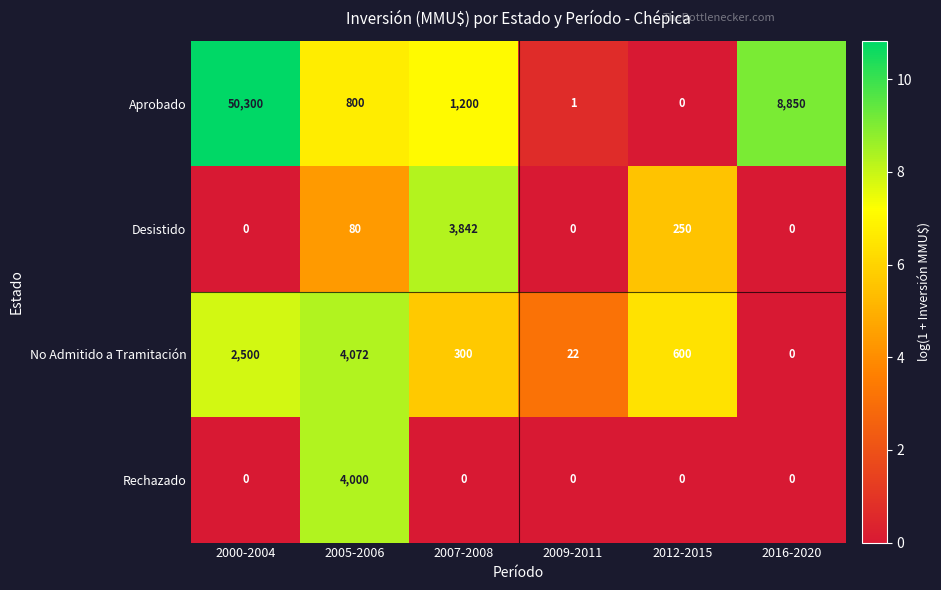

Count the number of data series in this chart.

4